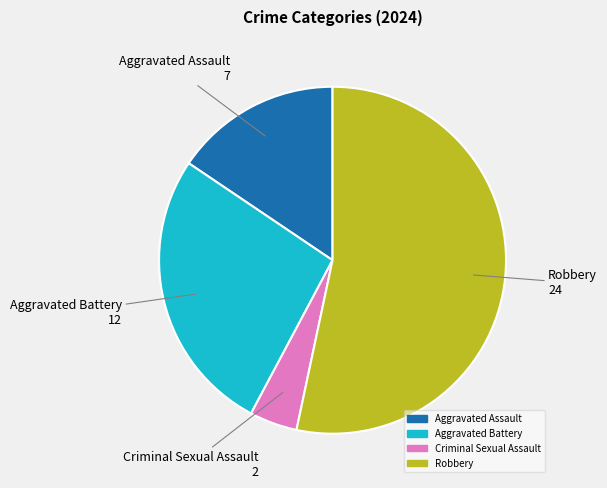

What is the smallest slice in the pie chart?

Criminal Sexual Assault